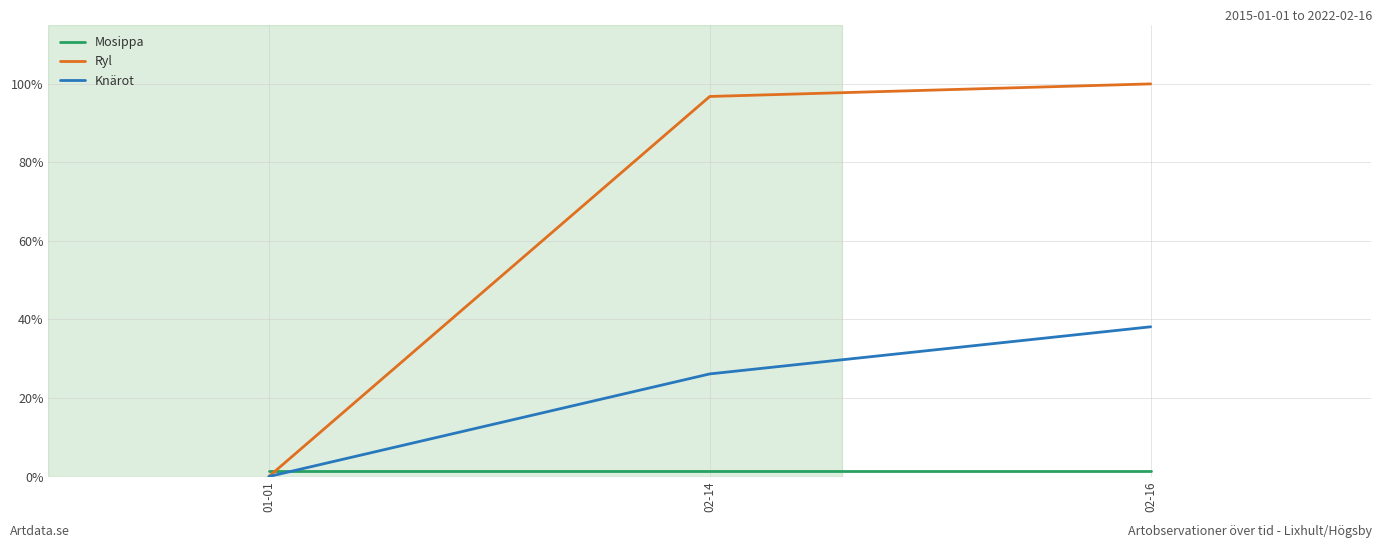

At how many categories does at least one series exceed 72?

2